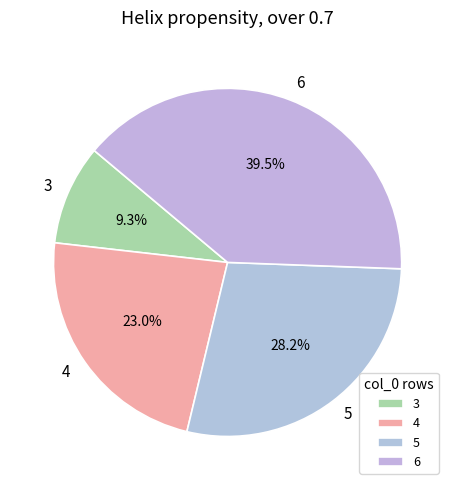

To the nearest percent, what is the combined percentage of 5 and 6?

68%